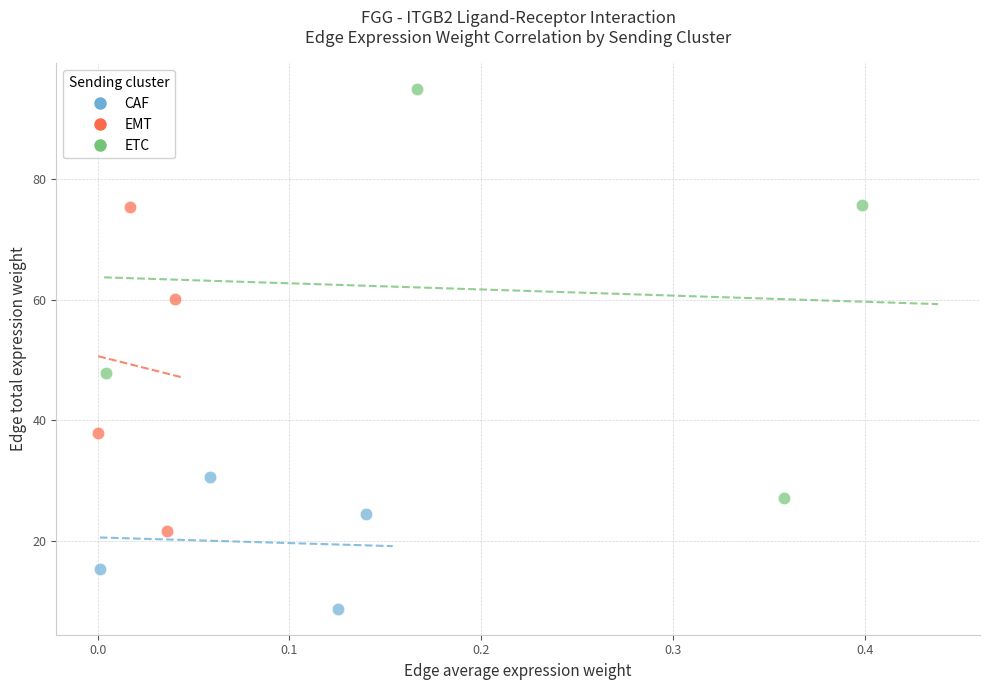

Which series contains the highest Y value?

ETC